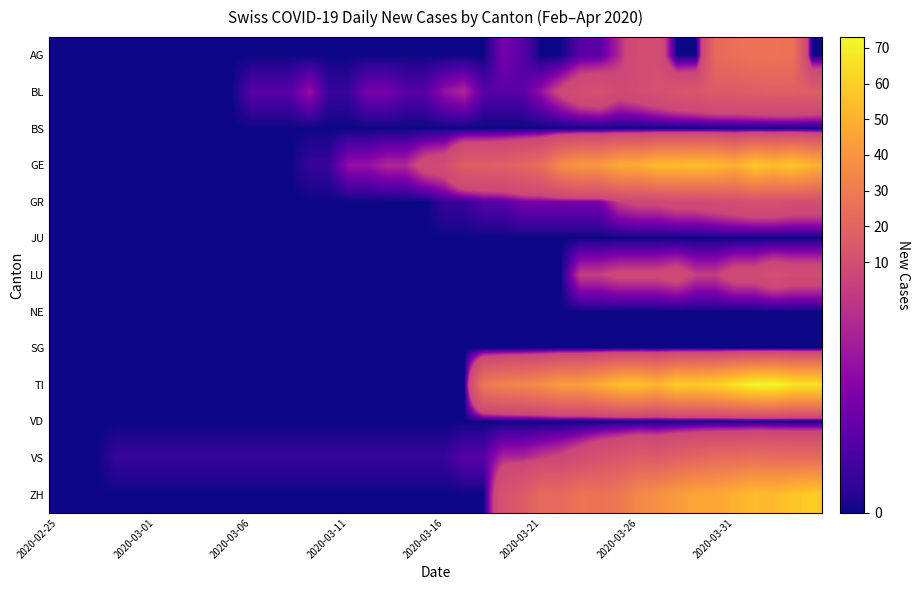

Which series has the largest range (max minus min)?

TI